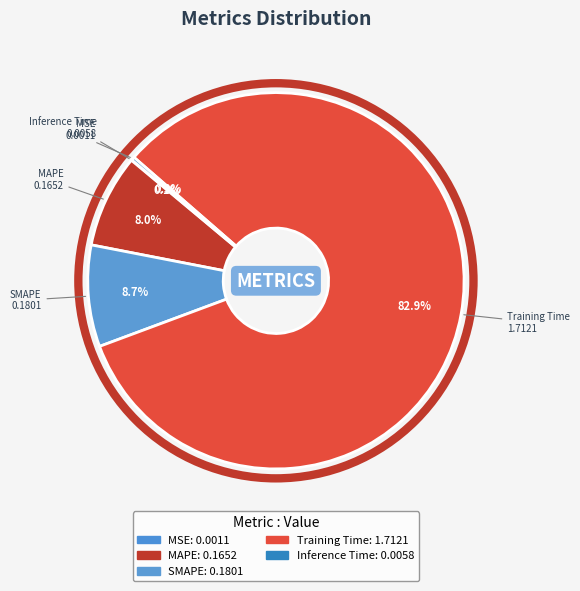

To the nearest percent, what portion does SMAPE represent?

9%